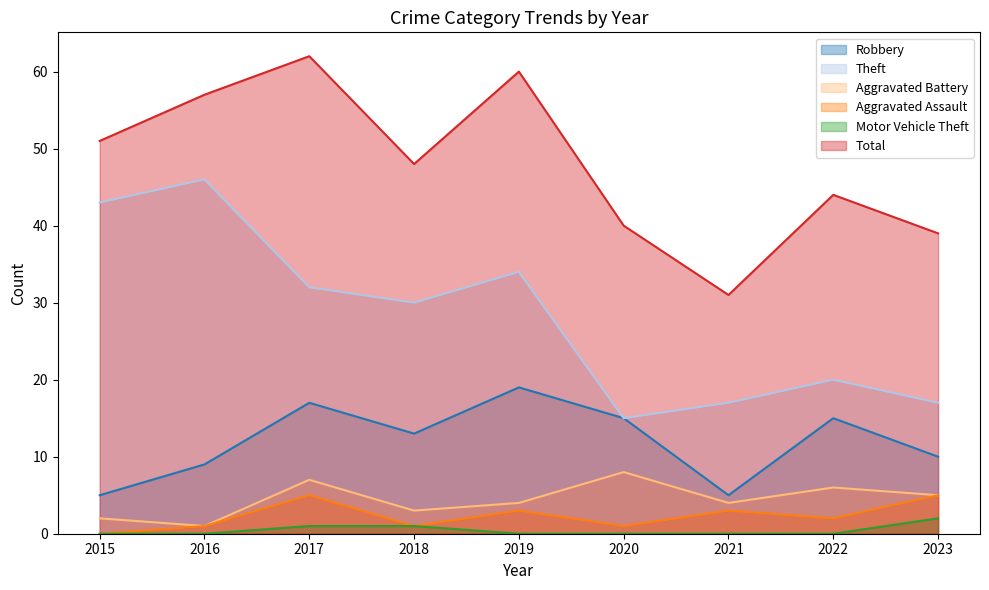

How many lines are shown in the chart?

6